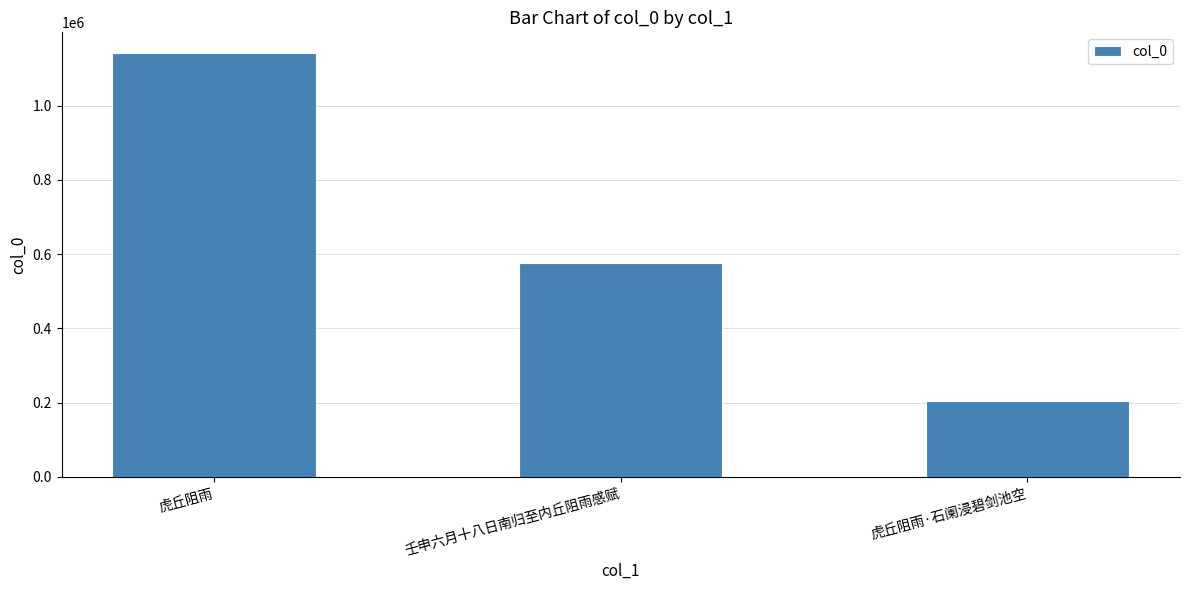

What is the difference between the maximum and minimum values?

937874